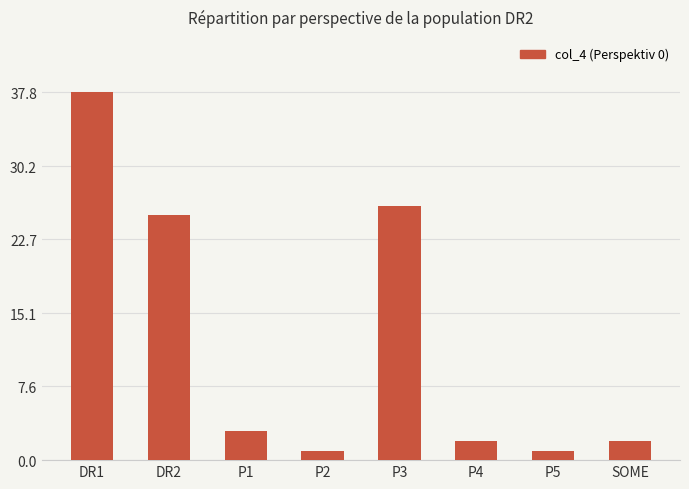

What is the maximum value shown in the chart?

37.8